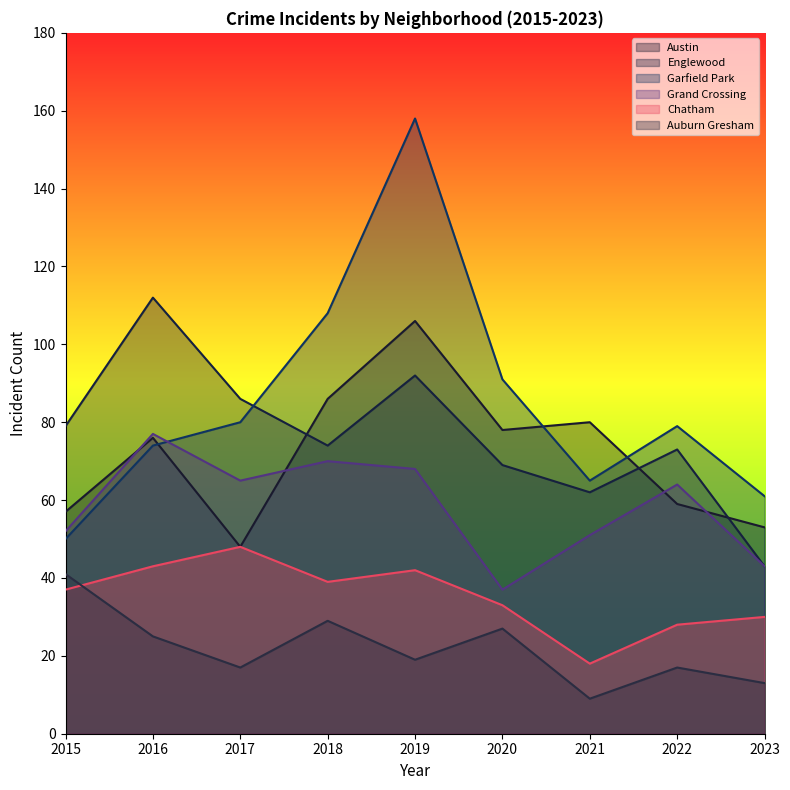

Where do Garfield Park and Englewood first cross each other?

2017 and 2018